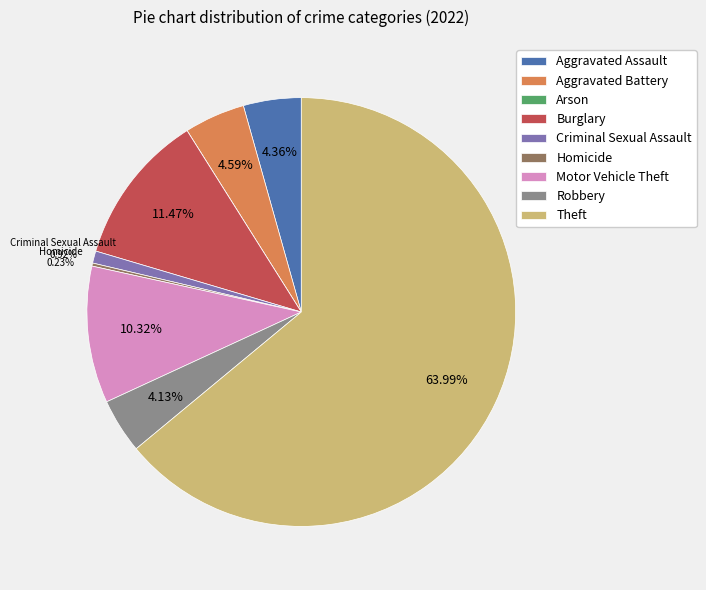

Between Theft and Aggravated Assault, which is larger?

Theft